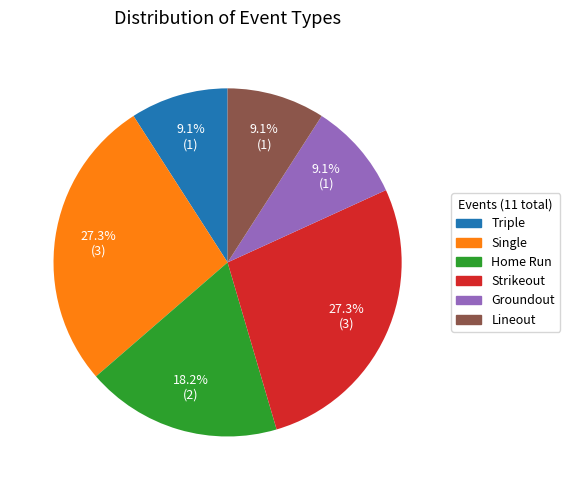

How many segments does this pie chart have?

6